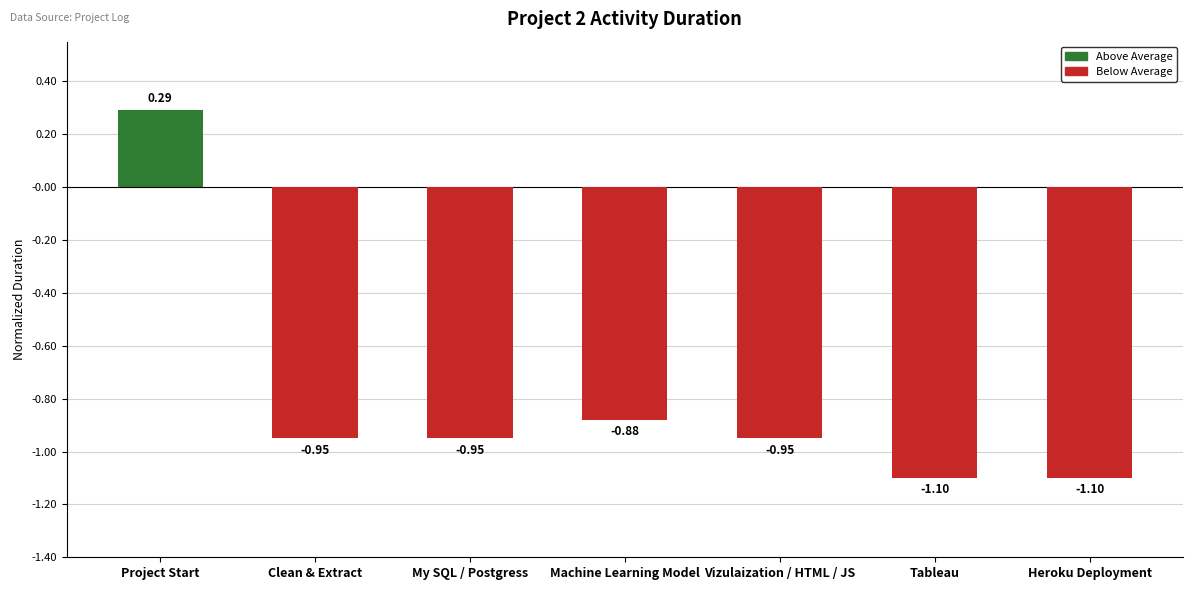

Which label corresponds to the largest value in the chart?

Project Start